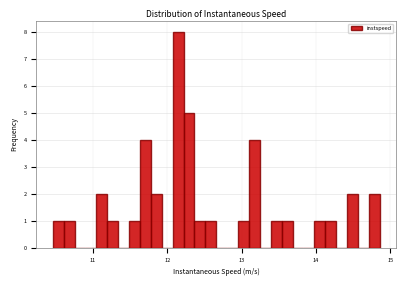

Around what value on the x-axis is the tallest bar? Give the approximate position of its centre, as read against the axis.

12.1